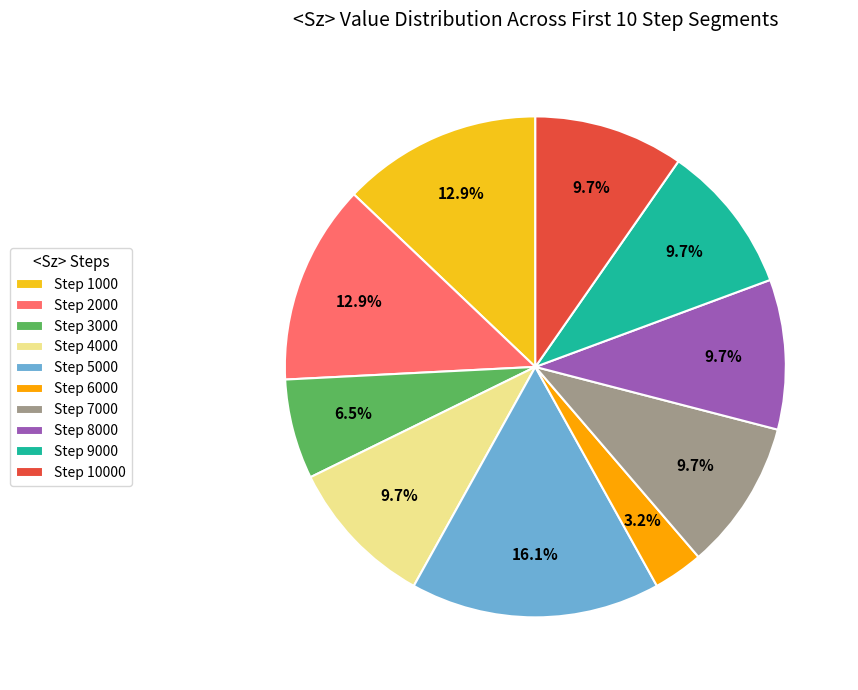

Does Step 7000 account for over 50% of the chart?

No